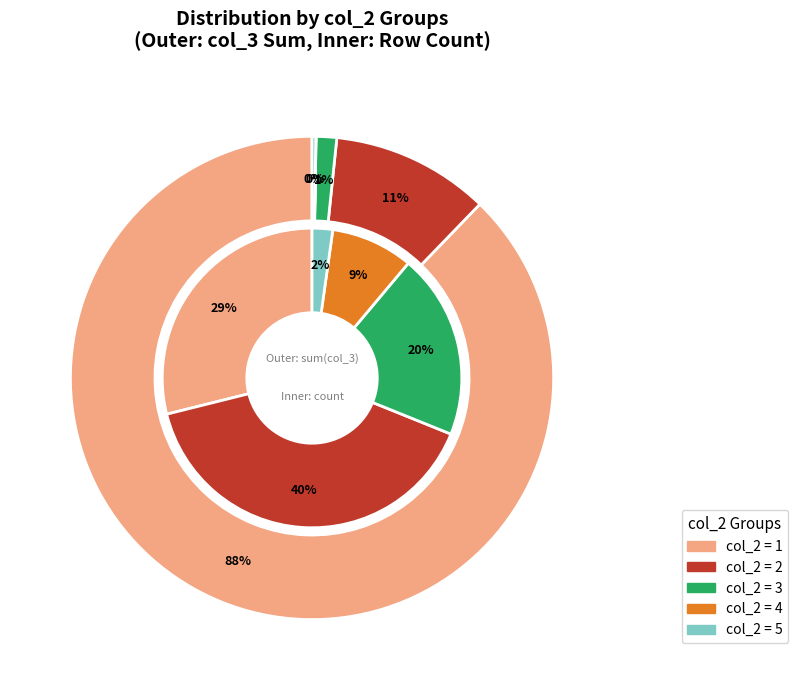

Is there a majority slice in this chart?

No